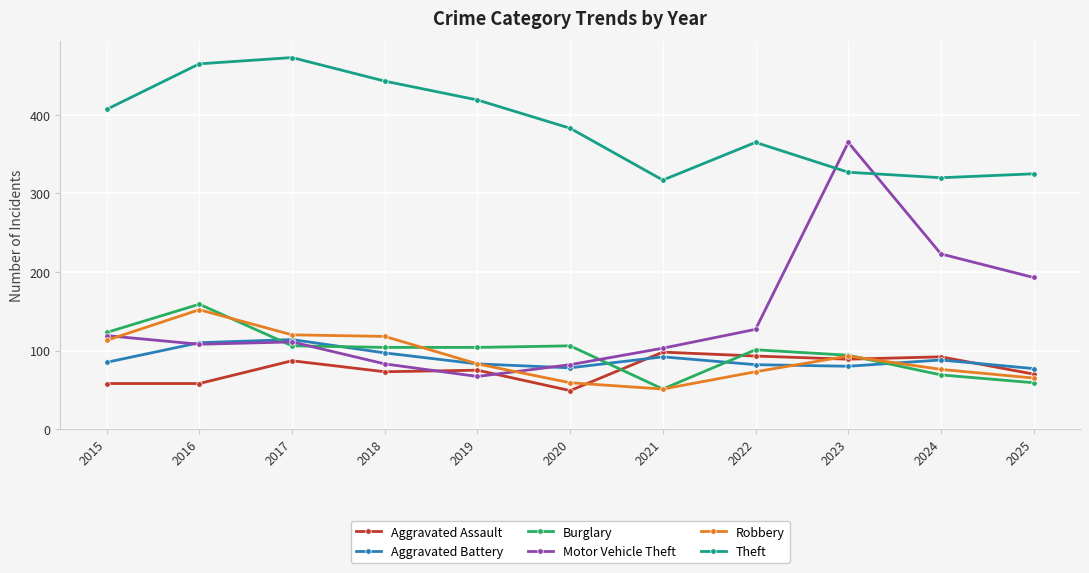

Which series has the largest total across all categories?

Theft